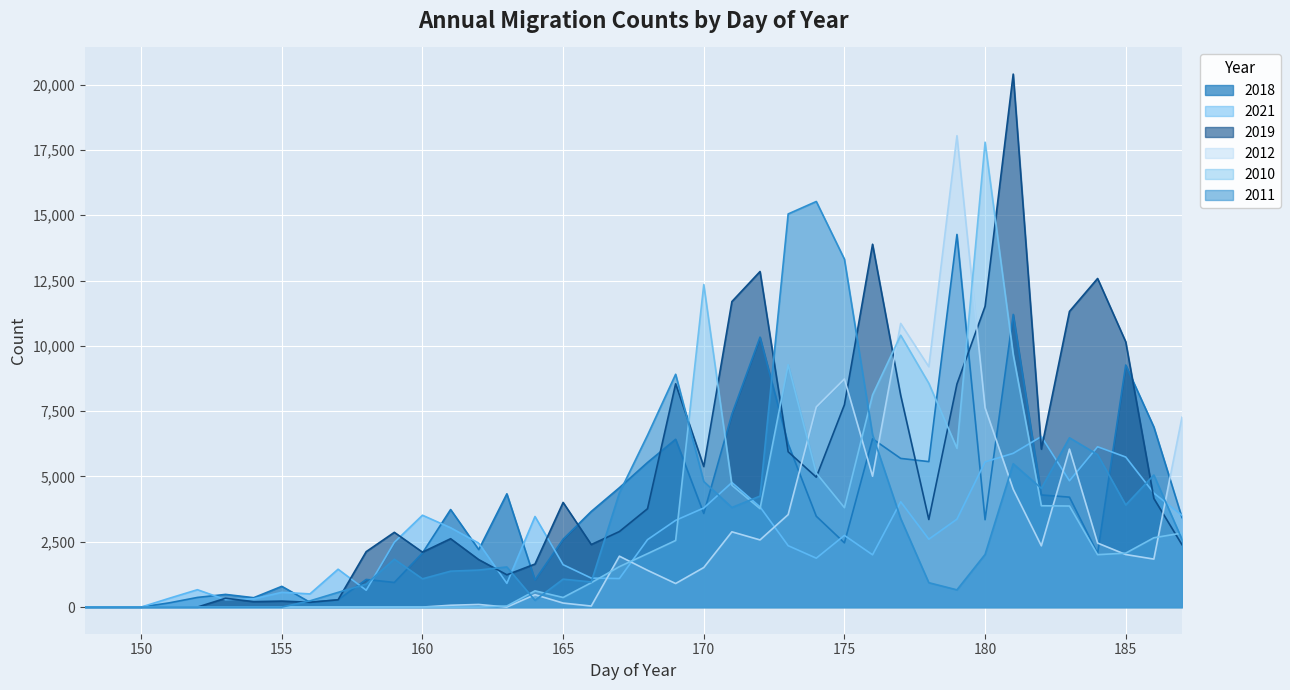

What is the sum of all 2010 values?

125047